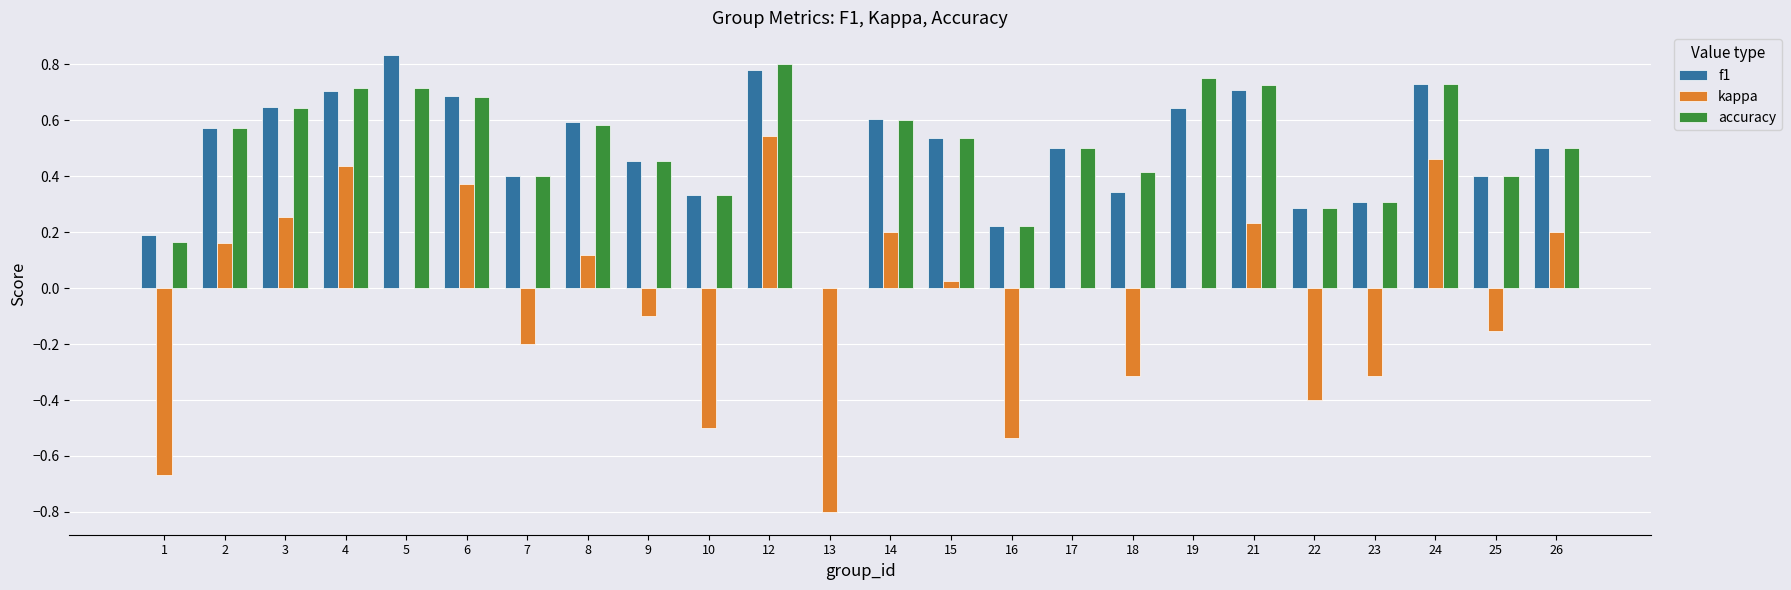

What is the total value across all series at 19?

1.4